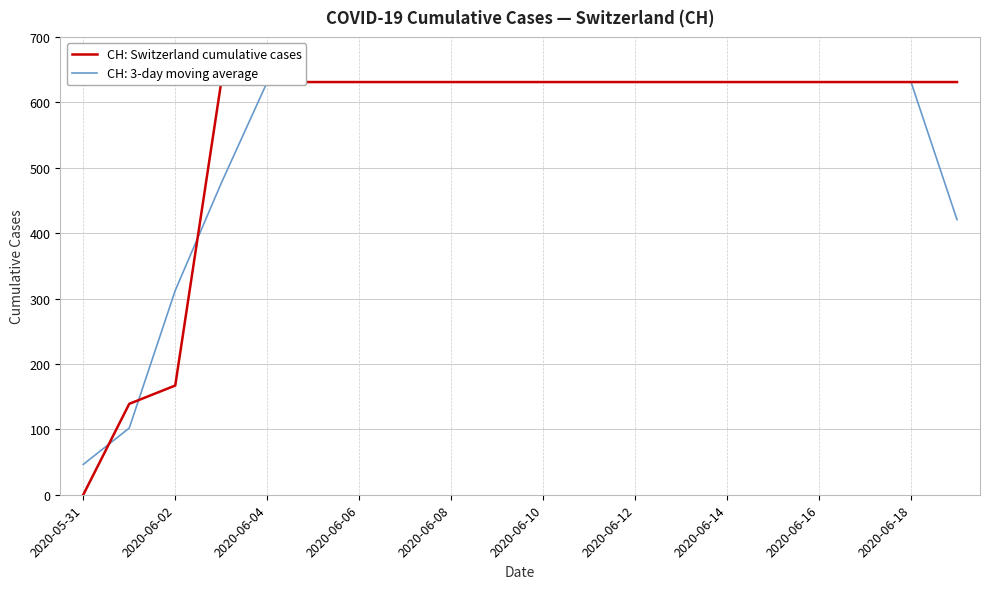

Which category has the lowest value across all series?

2020-05-31